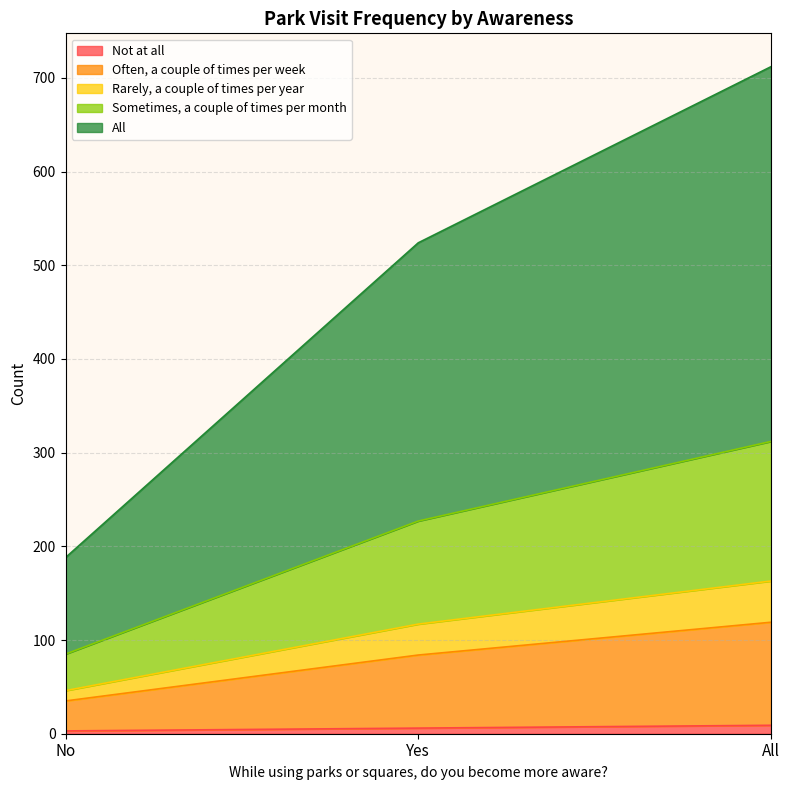

What is the value of the Not at all point at the 2nd from the left?

6